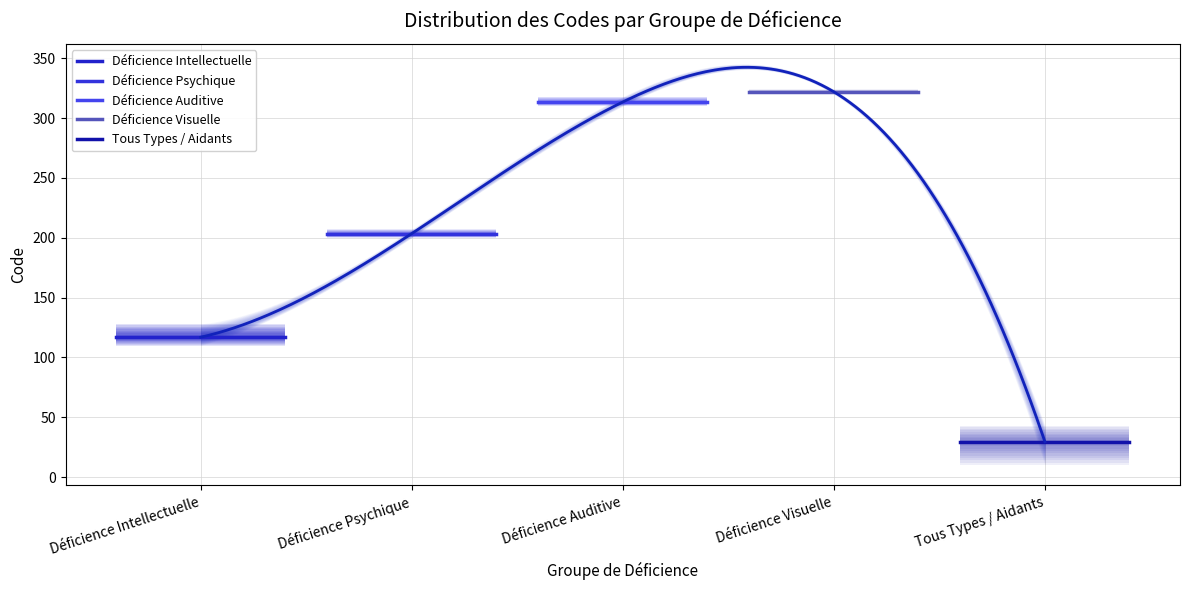

Does the chart display data point markers on the line(s)?

No